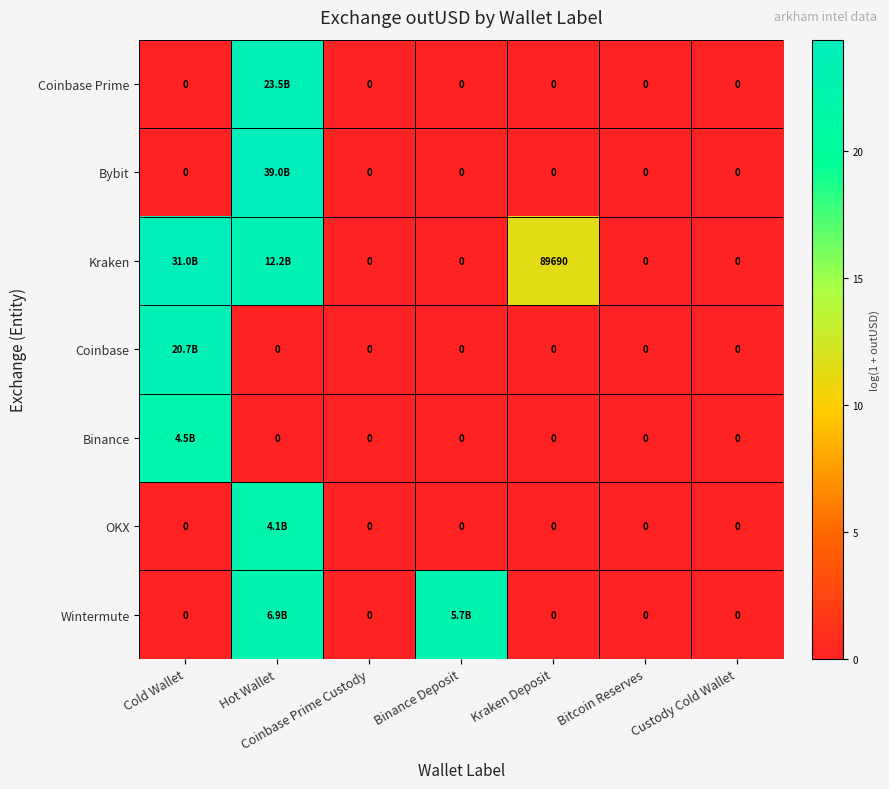

Is the value of Coinbase at Custody Cold Wallet greater than the value of Kraken at Kraken Deposit?

No